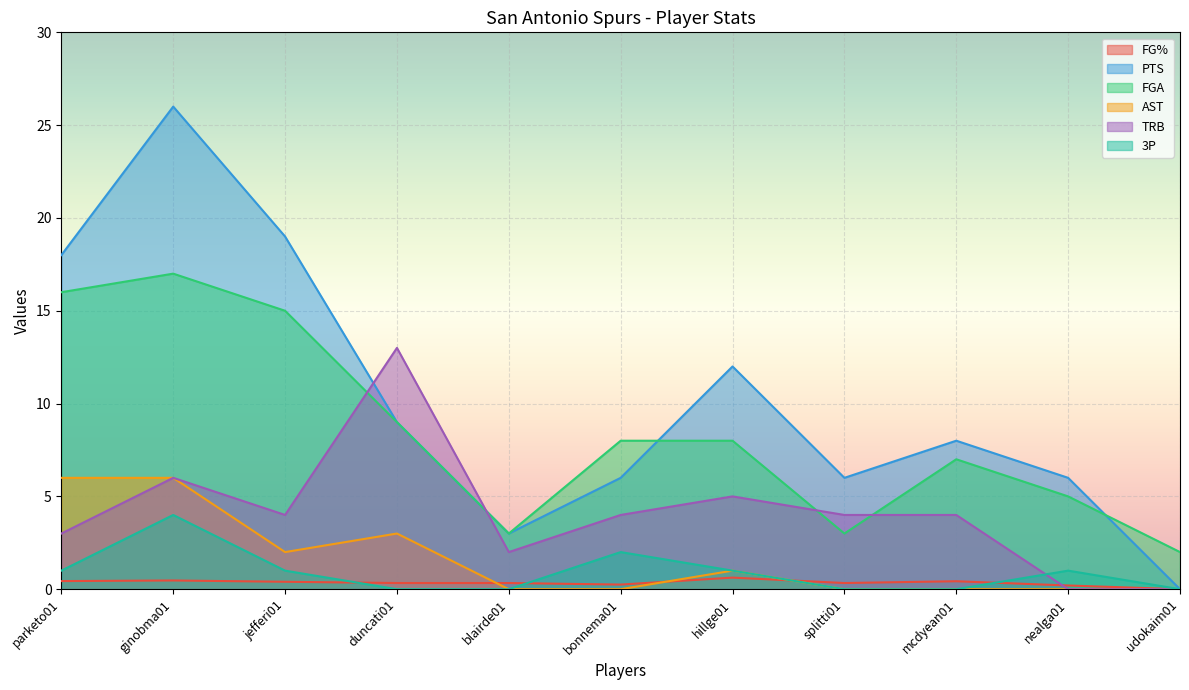

List the series in order of their peak value, highest first.

PTS, FGA, TRB, AST, 3P, FG%